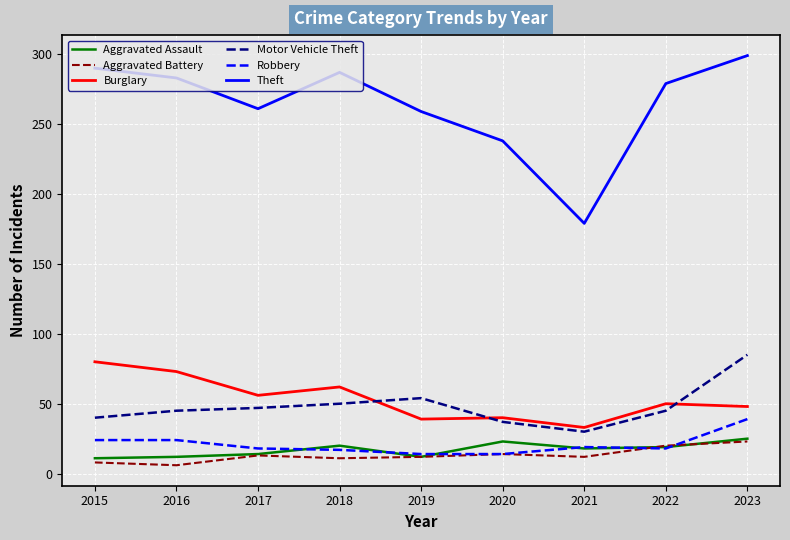

True or false: Motor Vehicle Theft and Theft cross at least once.

False